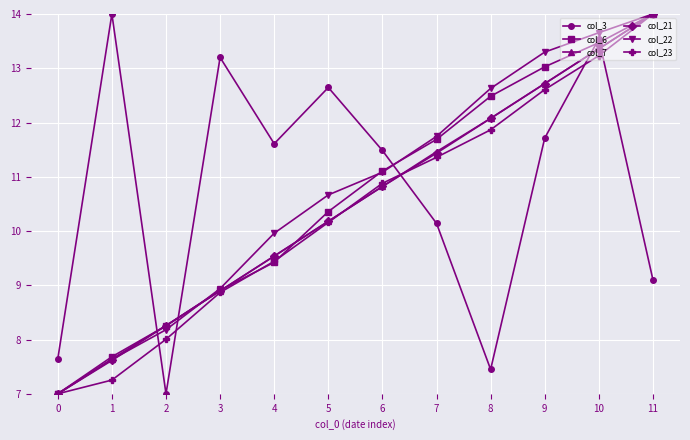

How many values in the col_6 series exceed 11?

6